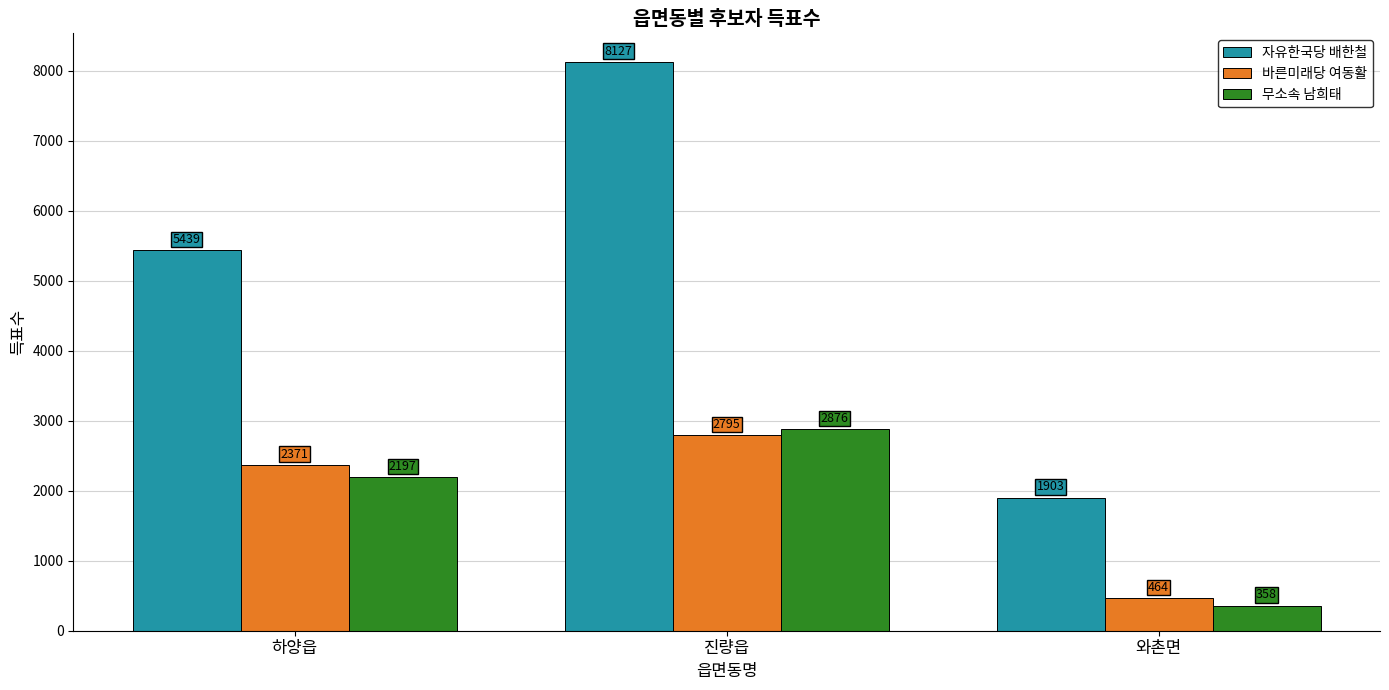

Which category has the highest value in the 무소속 남희태 series?

진량읍